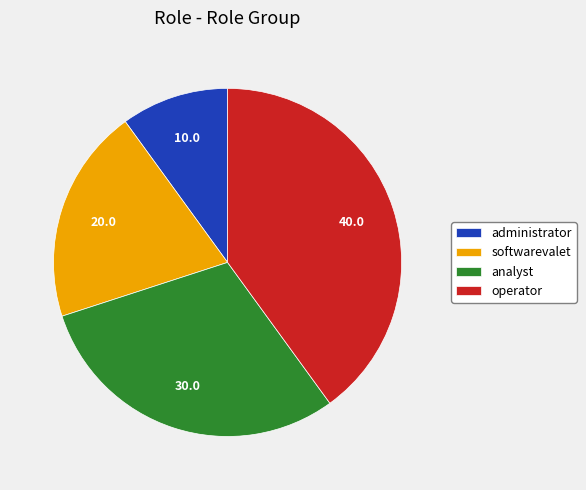

Does any single category account for the majority?

No